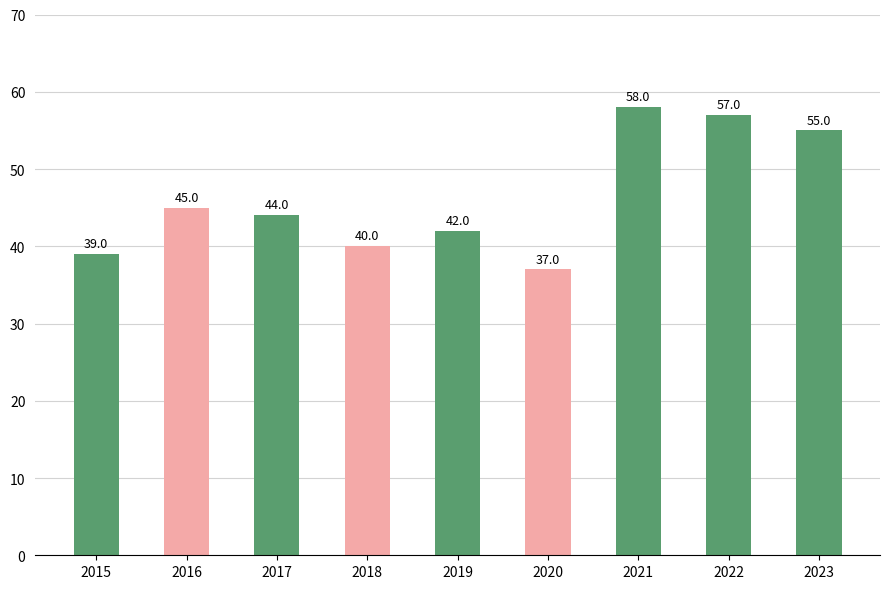

List the labels in order of value, smallest first.

2020, 2015, 2018, 2019, 2017, 2016, 2023, 2022, 2021